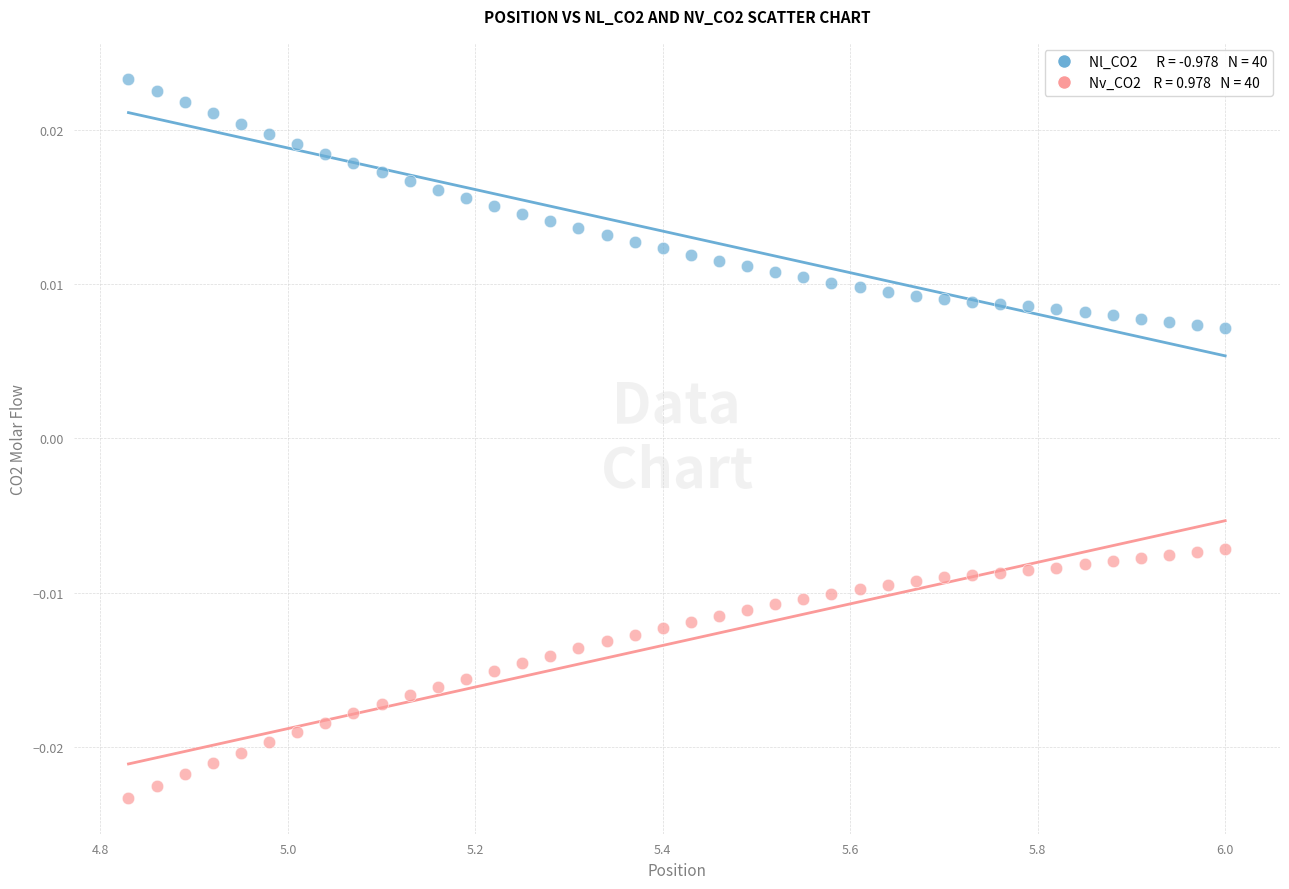

Across all data points, what is the range of X values (max minus min)?

1.2